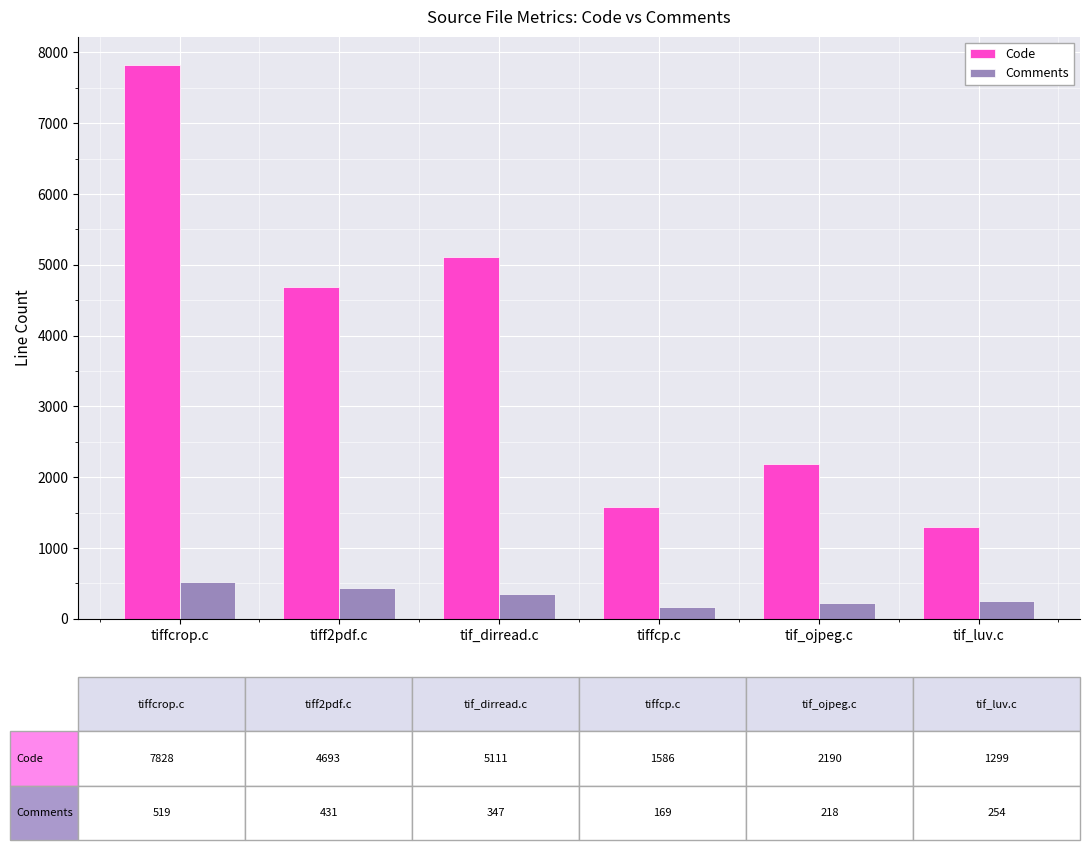

Is it true that Code equals 4693 at tiff2pdf.c?

True